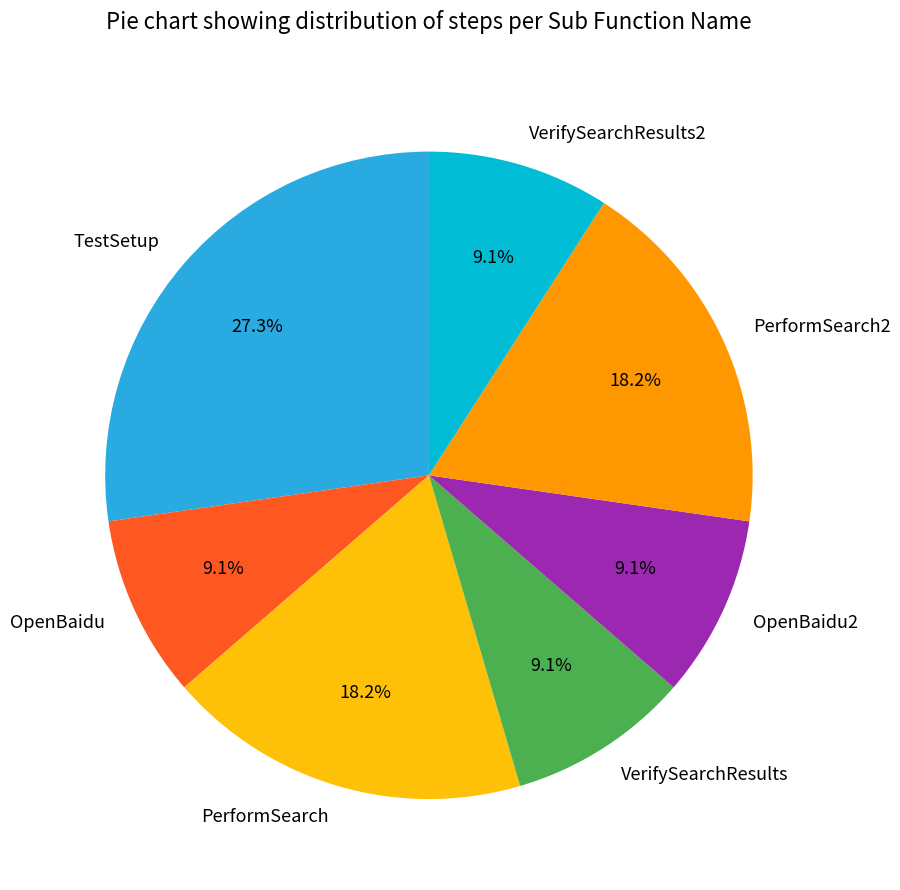

Is the sum of PerformSearch and PerformSearch2 greater than half?

No